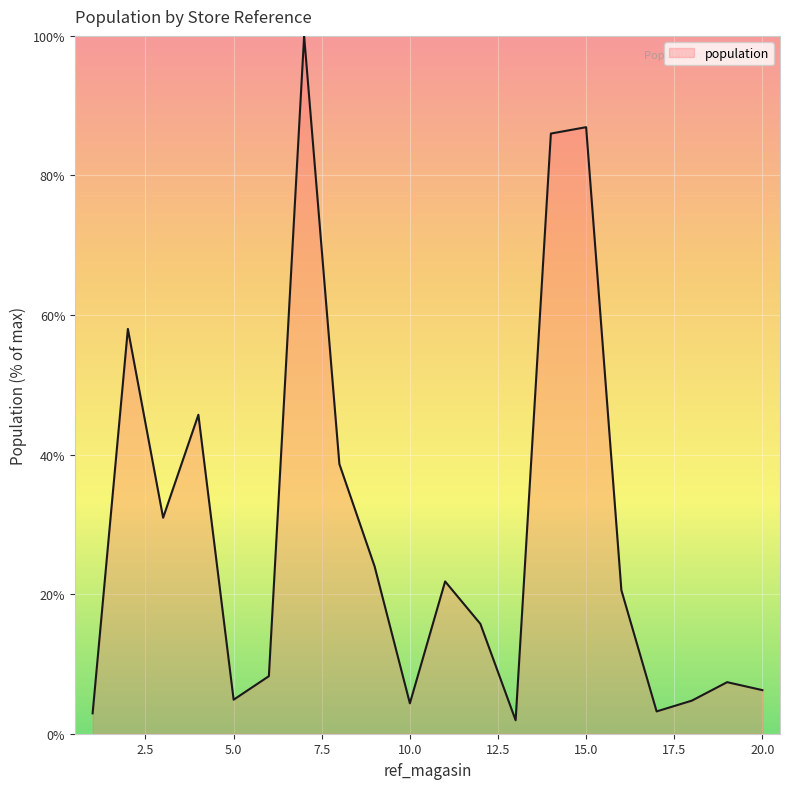

What is the maximum value shown in the chart?

100.0